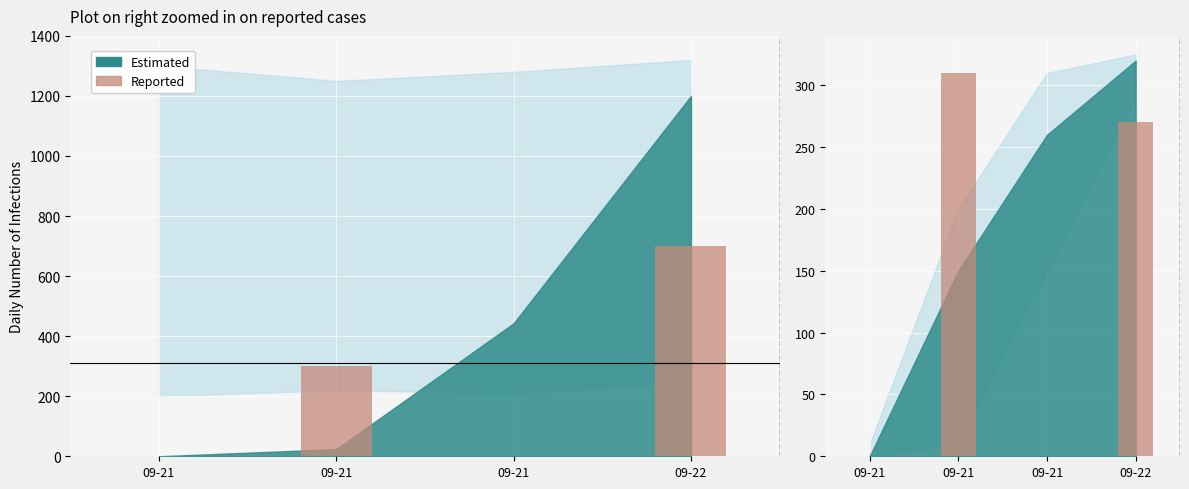

At which category does the chart reach its peak across all series?

09-21